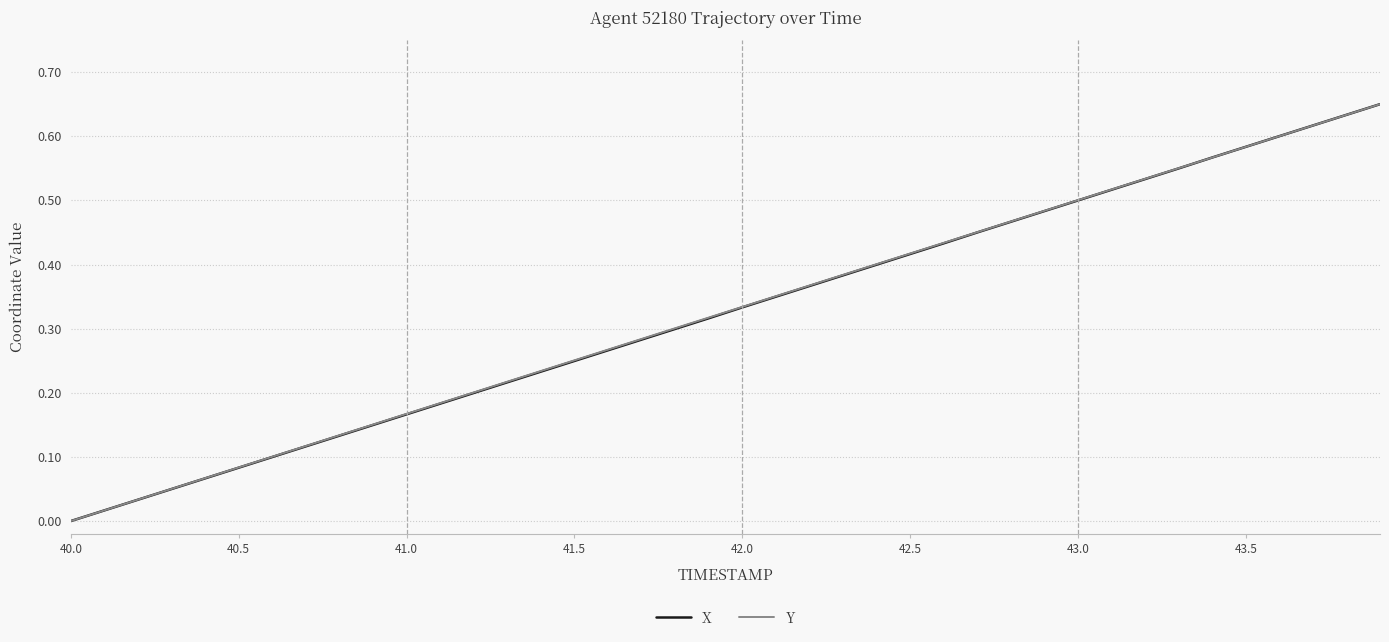

After their last crossing, which series has the higher values: X or Y?

Y